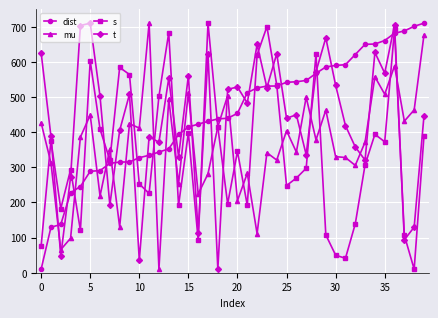

What is the highest value of the t series?

710.0